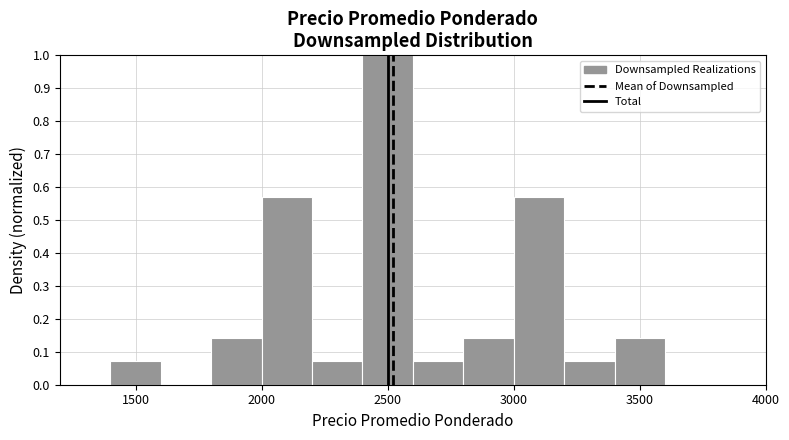

Which range on the x-axis has the tallest bar?

2400 to 2600